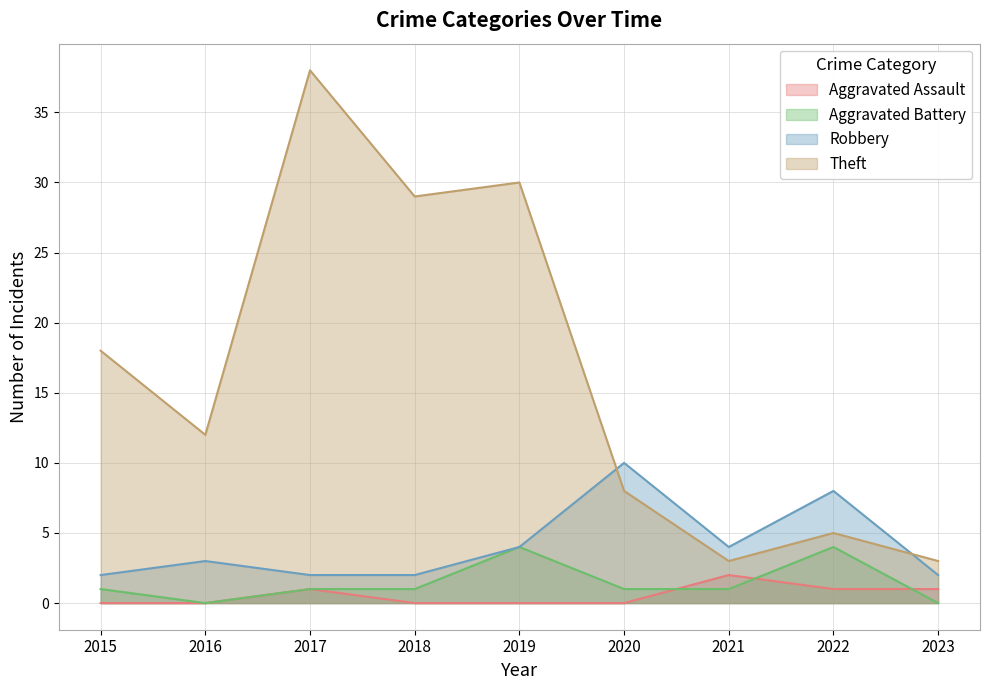

Where is Robbery nearest to the value 6?

2019